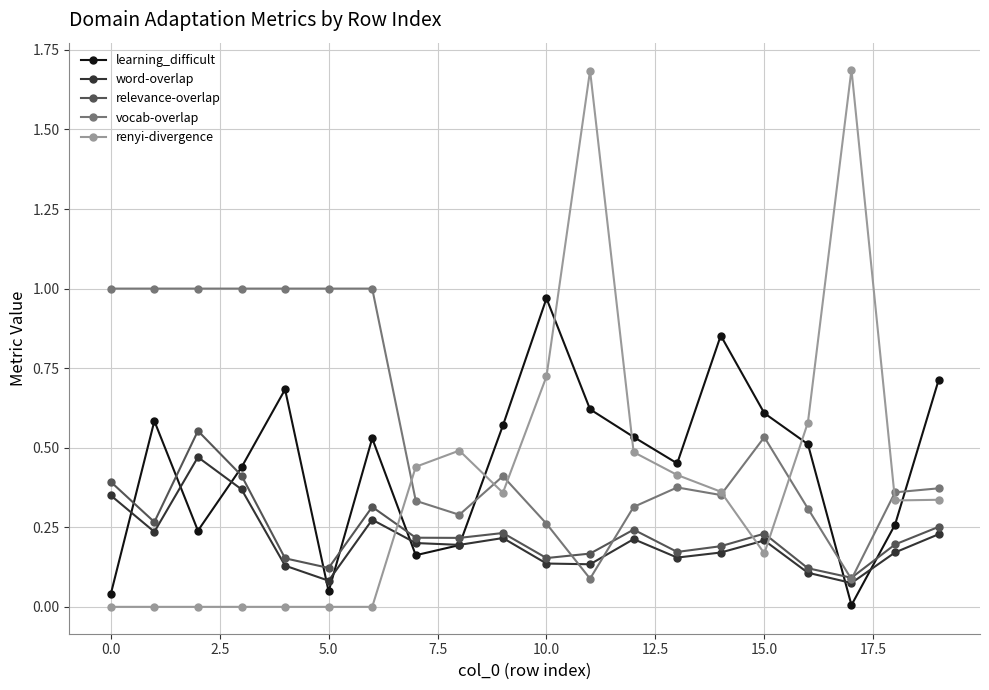

What is the maximum value for renyi-divergence?

1.7